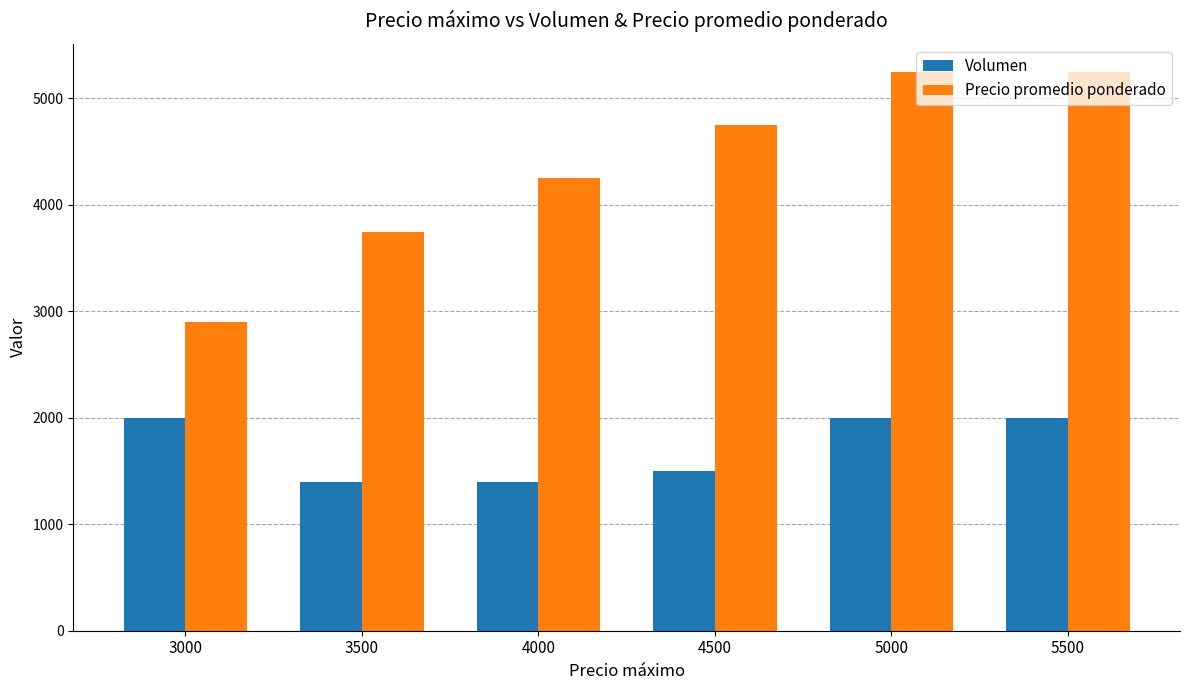

What is the total value across all series at 5500?

7250